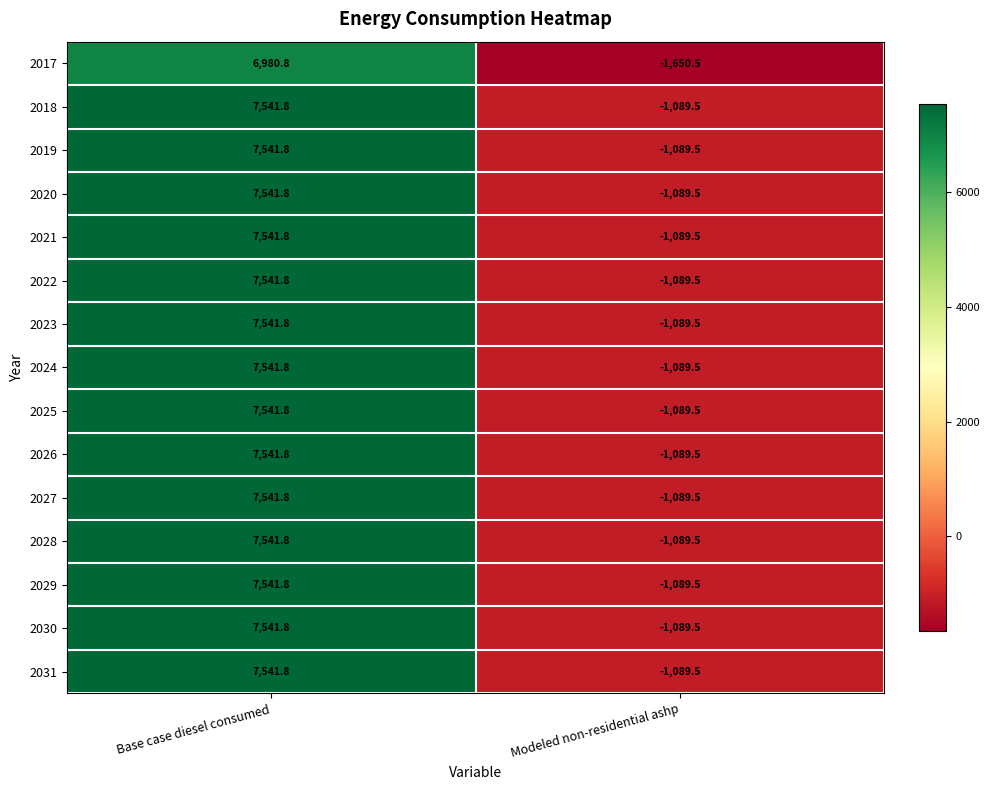

The value of 2019 at Modeled non-residential ashp is -1512.9. True or false?

False